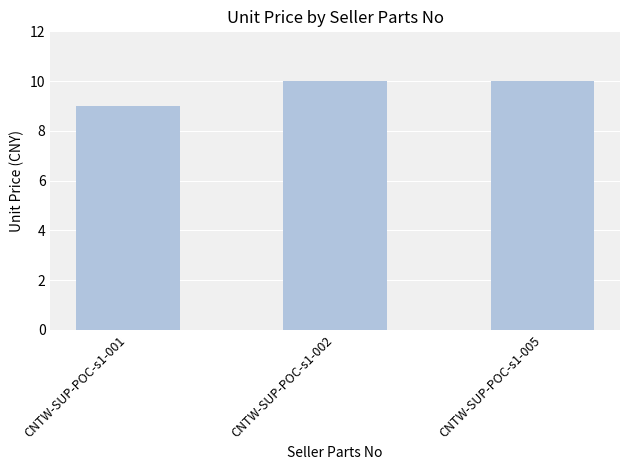

How many values are below 10?

1